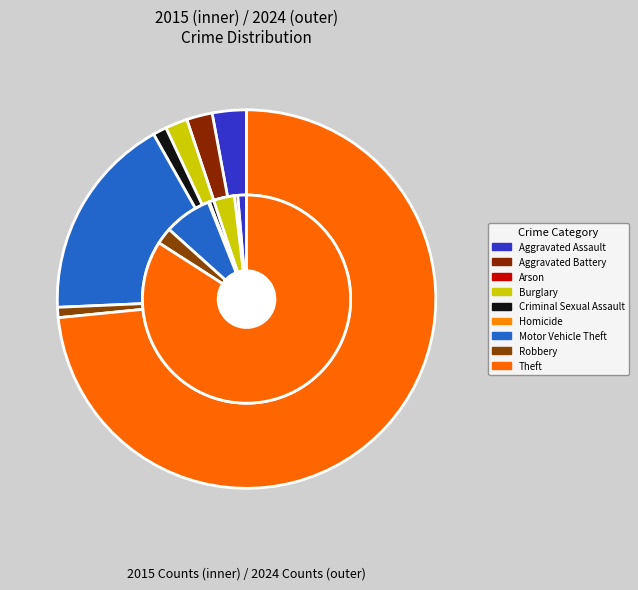

What is the majority slice?

Theft